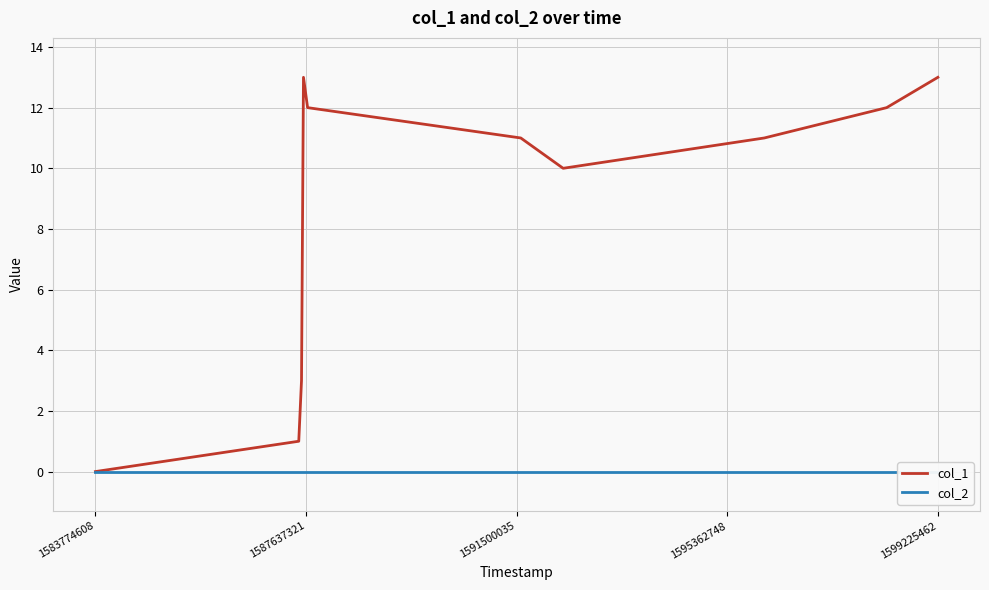

List the series in order of their overall mean, highest first.

col_1, col_2